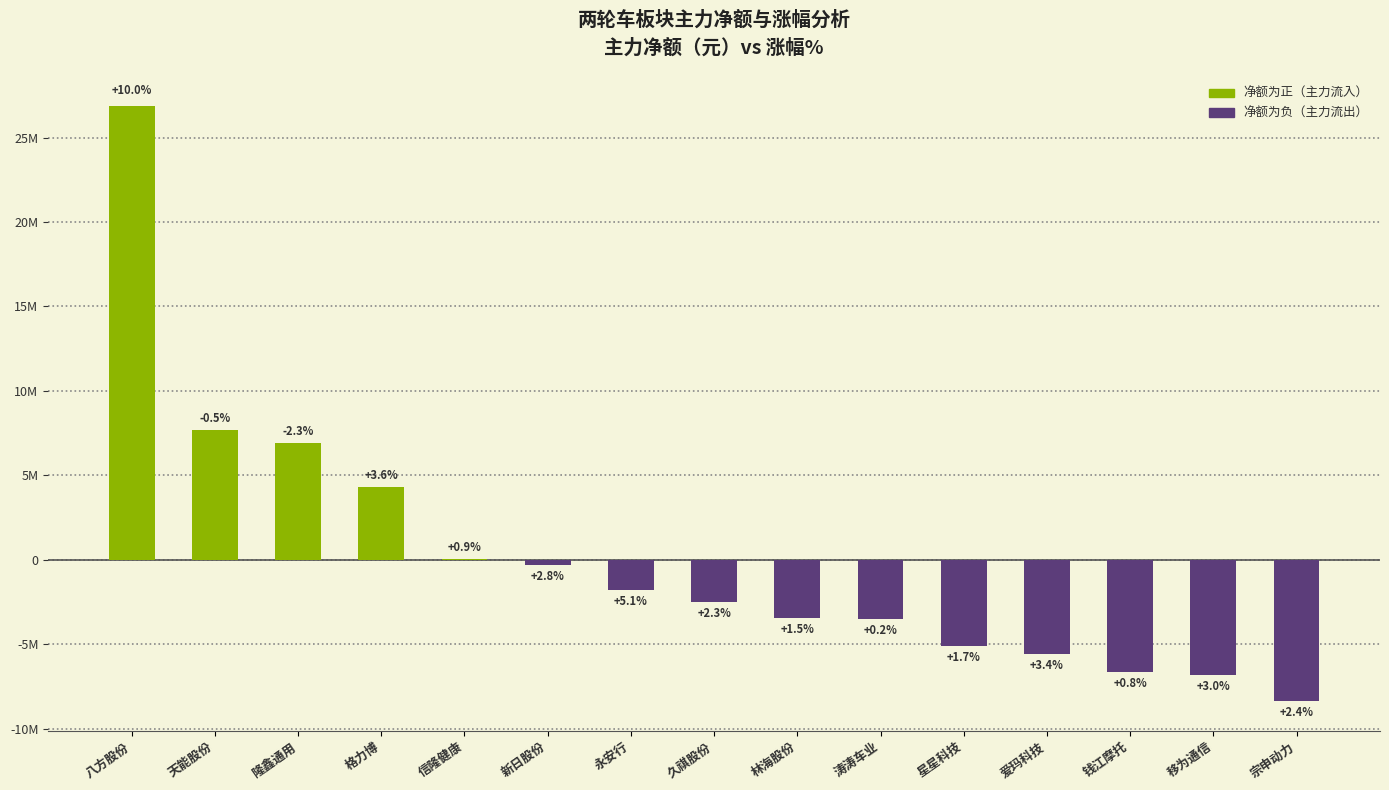

Which category has the highest value across all series?

八方股份